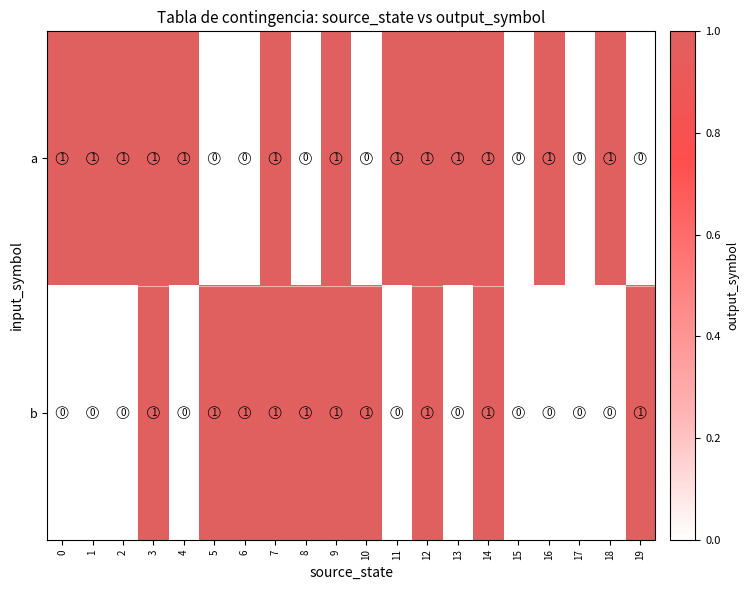

The a series shows 1 at 11. True or false?

True